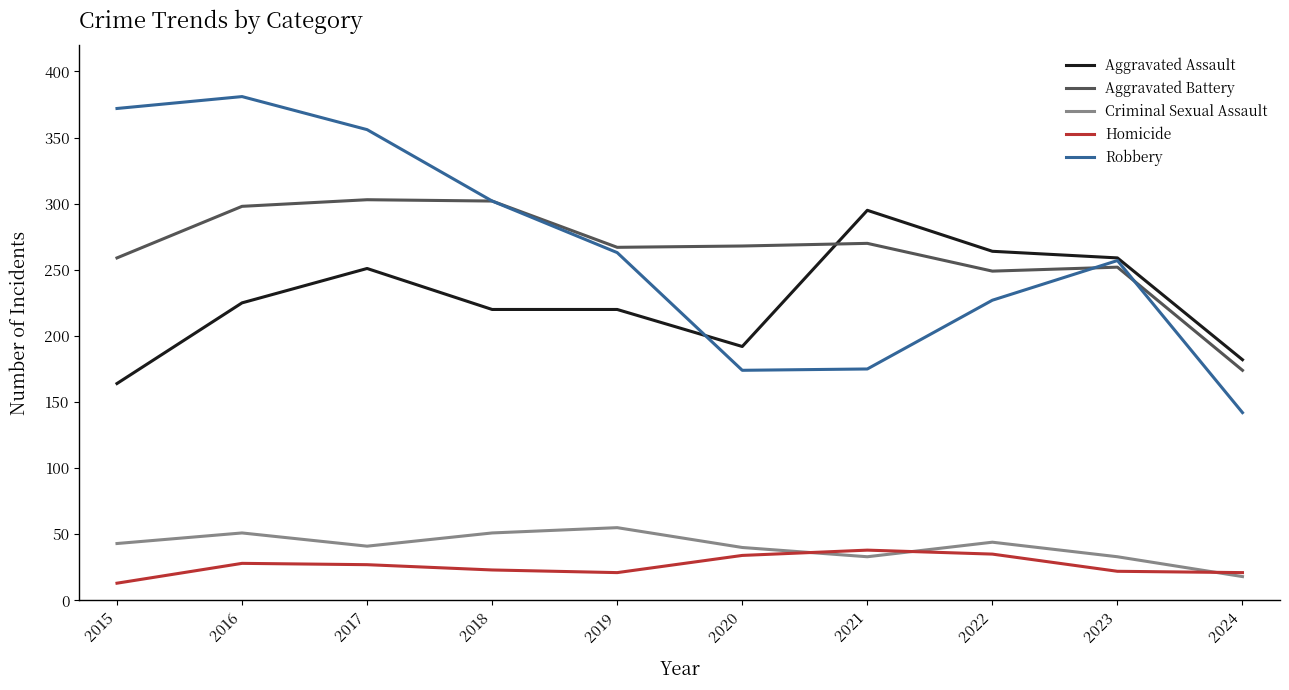

What is the maximum value for Aggravated Battery?

303